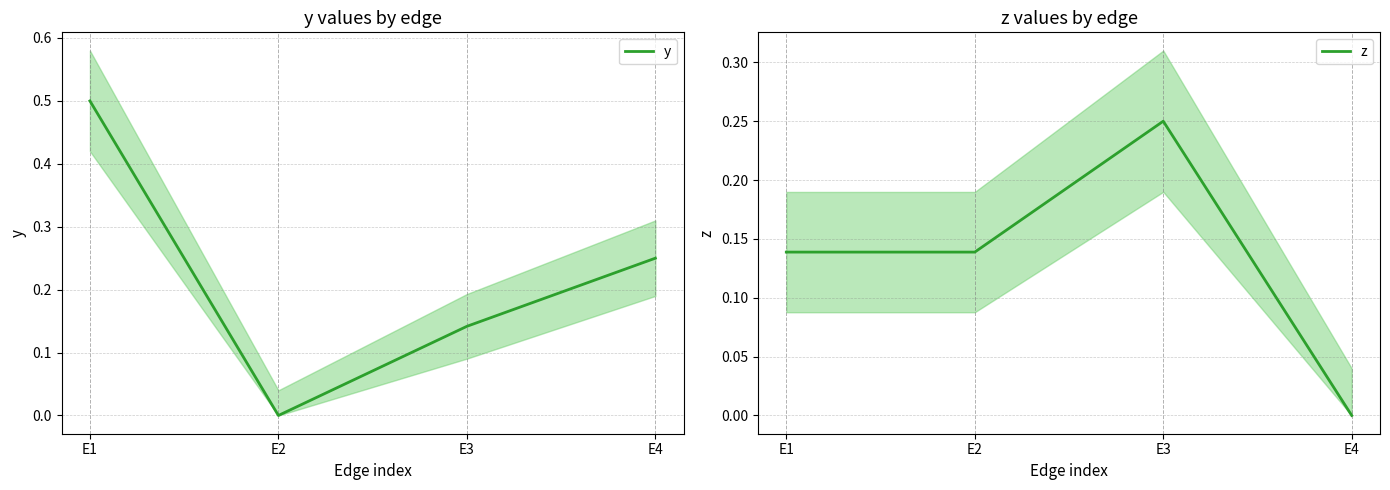

Is the value of y at E1 greater than the value of z at E3?

Yes